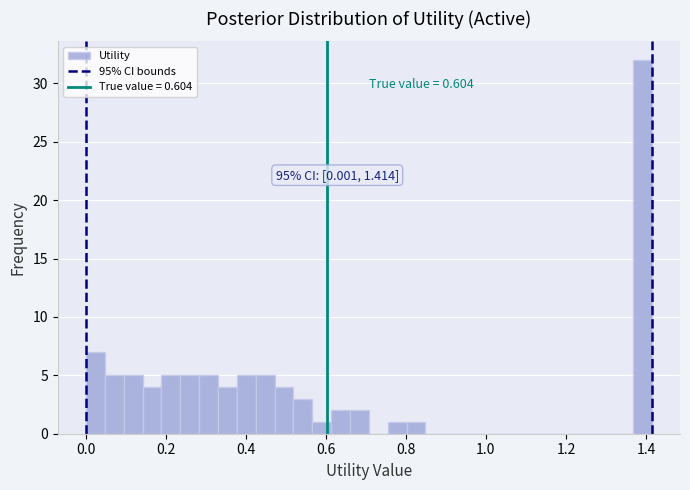

Around what value on the x-axis is the tallest bar? Give the approximate position of its centre, as read against the axis.

1.40